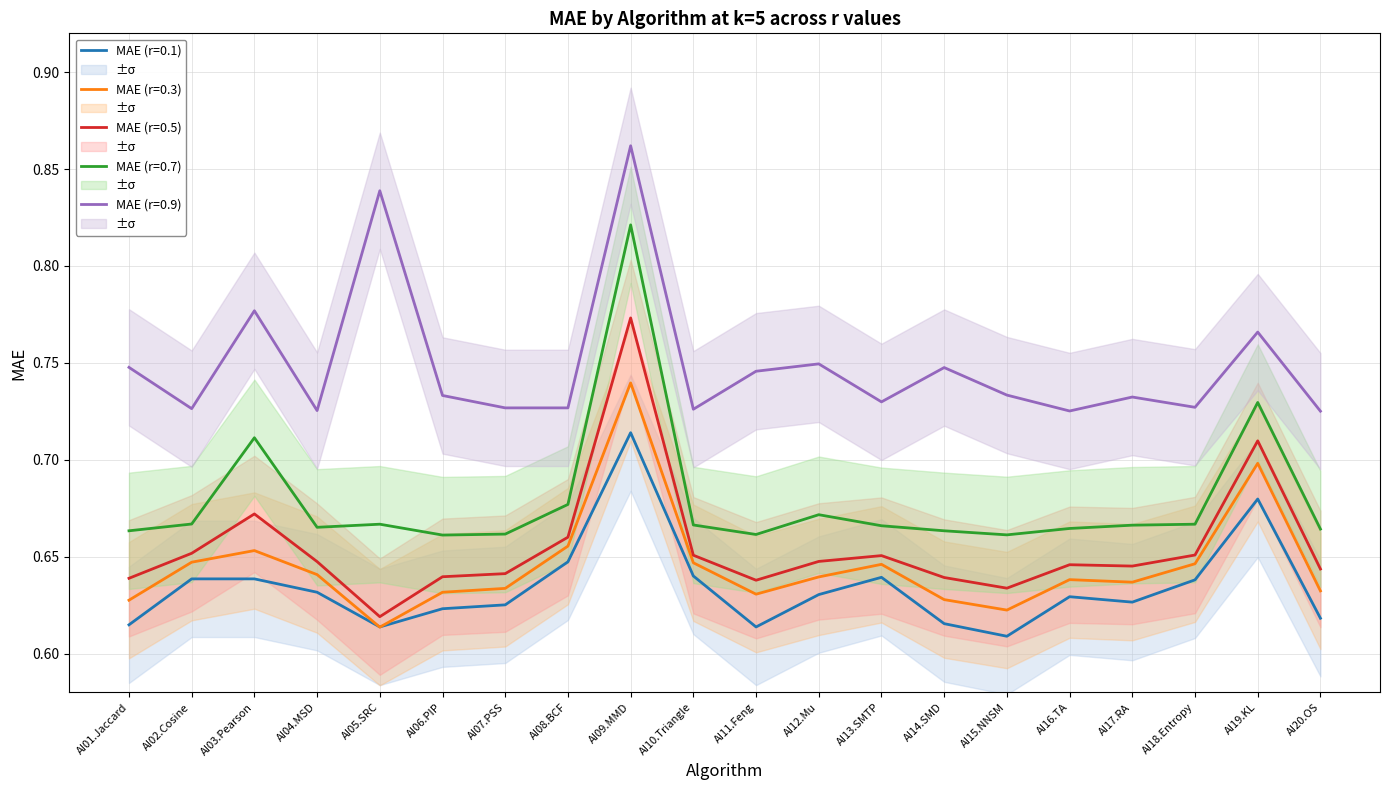

Which series has the widest spread of values?

MAE (r=0.7)